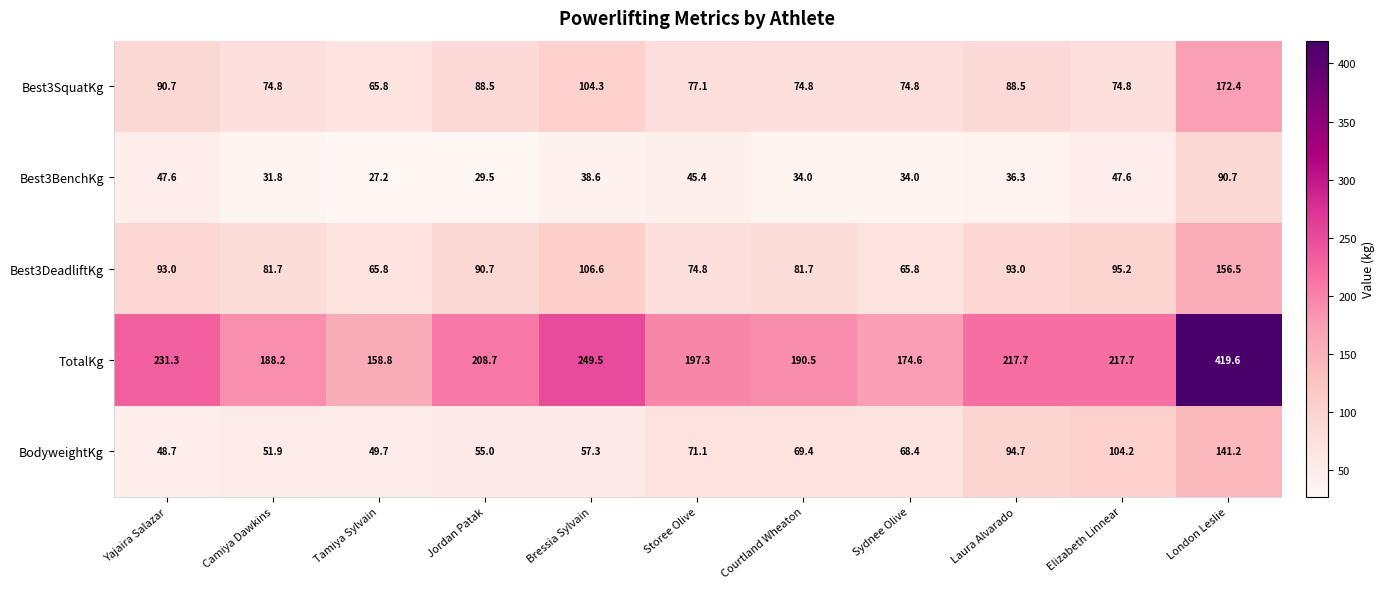

At how many categories does at least one series exceed 38?

11